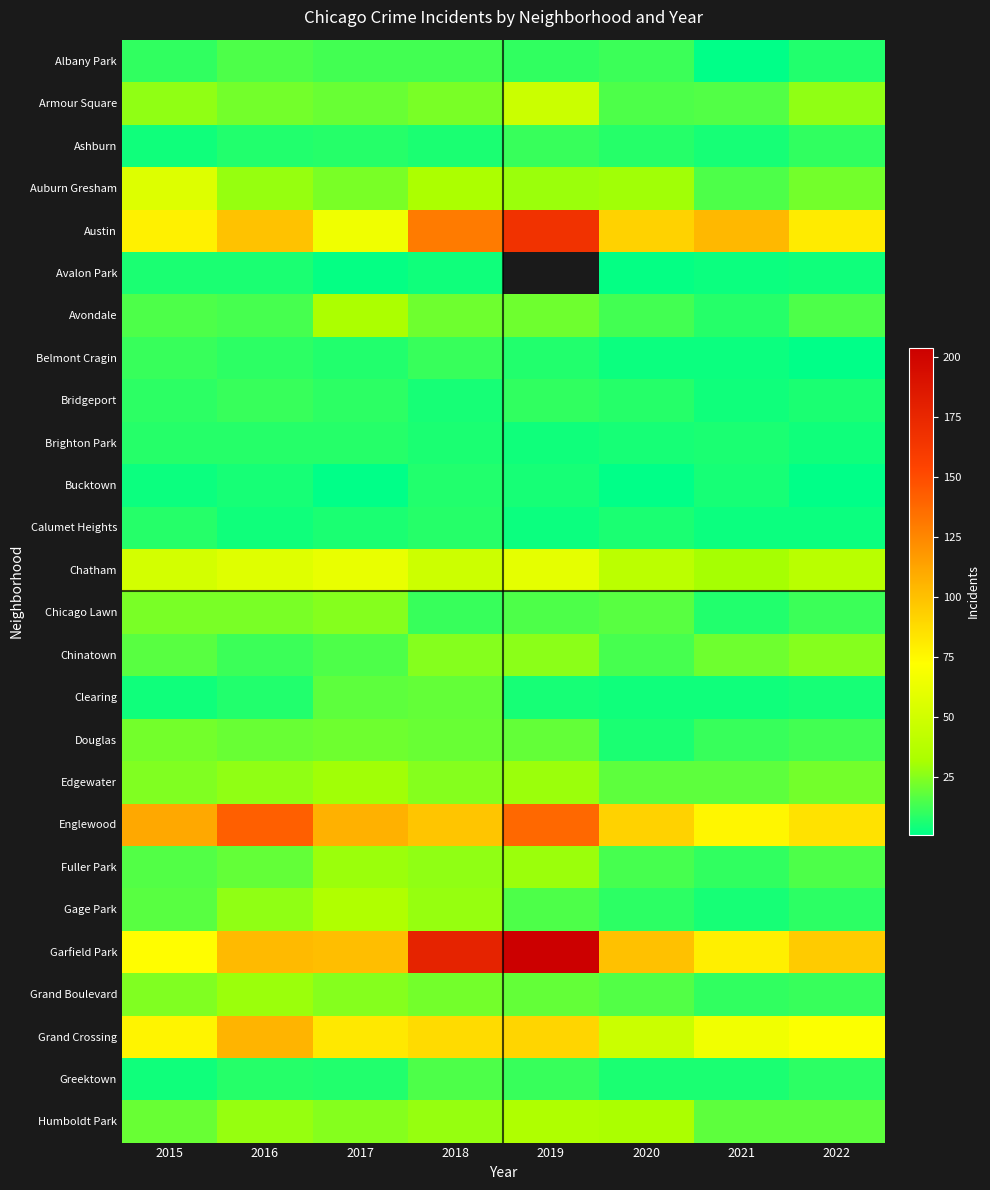

Which series has the largest total across all categories?

Garfield Park